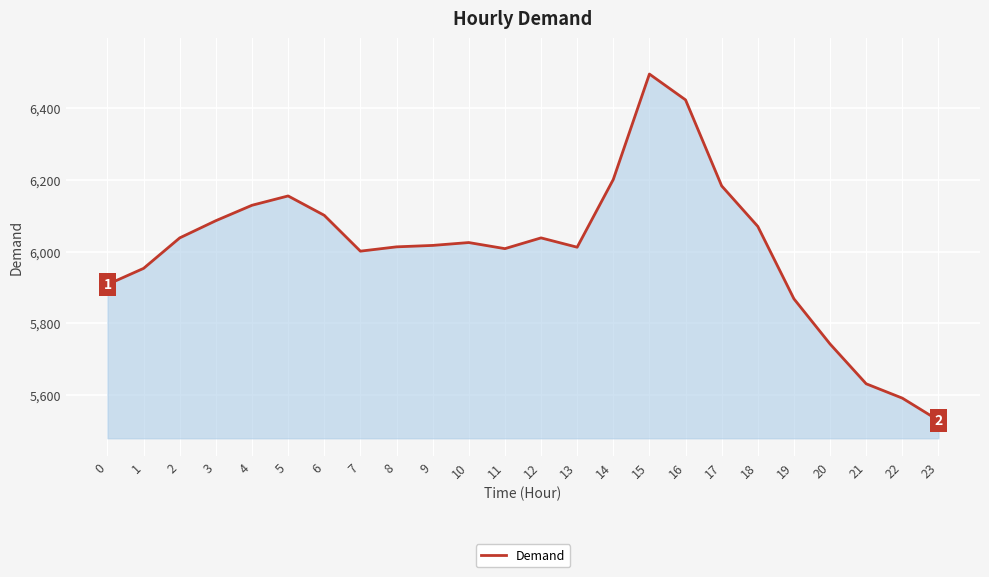

True or false: the data has more than 0 interior local peaks.

True